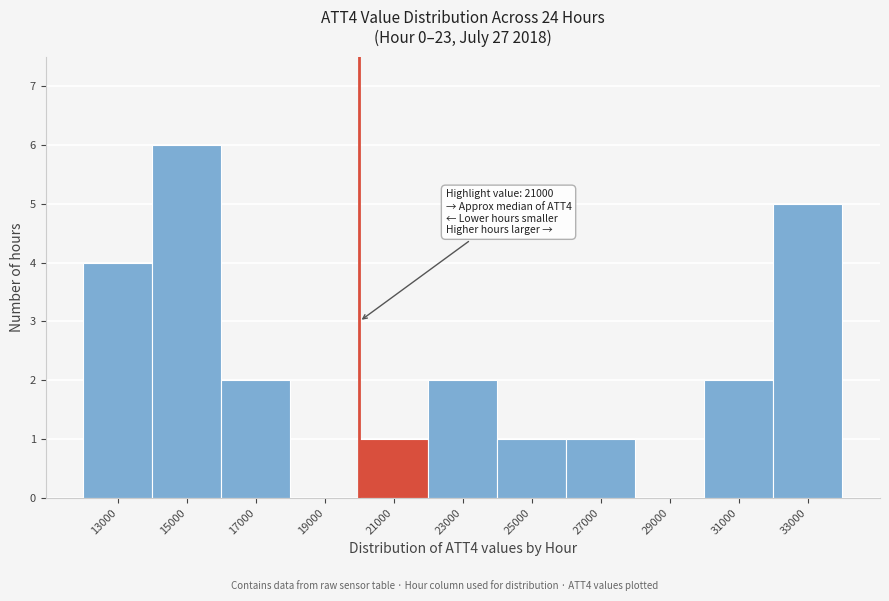

Reading left to right, list all the values displayed in this chart.

13000=4	15000=6	17000=2	19000=0	21000=1	23000=2	25000=1	27000=1	29000=0	31000=2	33000=5